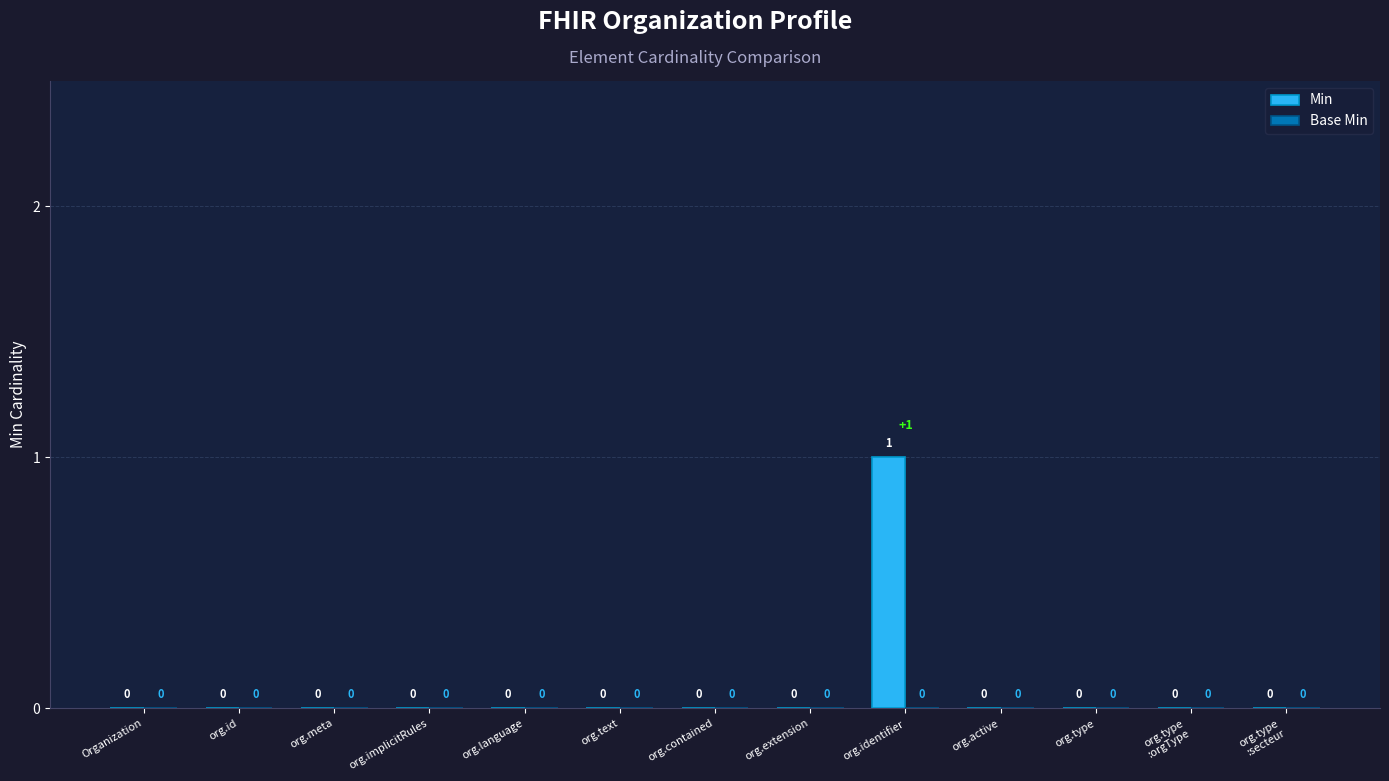

How many values are between 0 and 1?

13